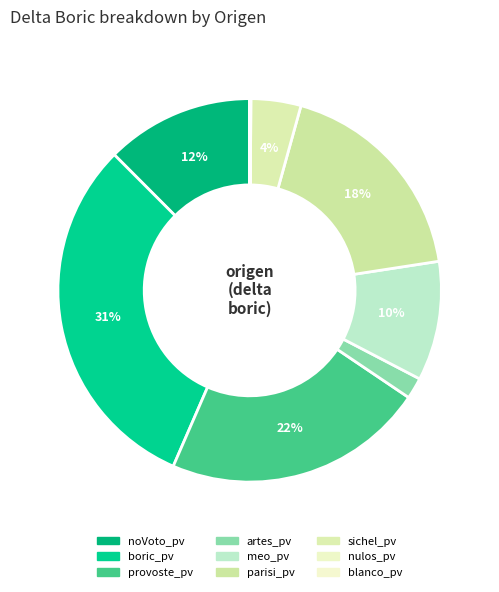

What is the ratio of the value at artes_pv to the value at boric_pv?

0.1